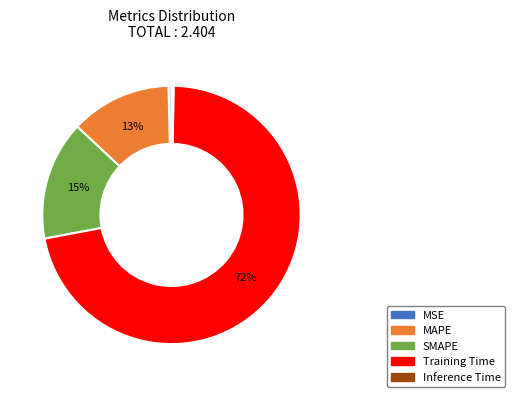

Combined, do MSE and Training Time account for over 50%?

Yes